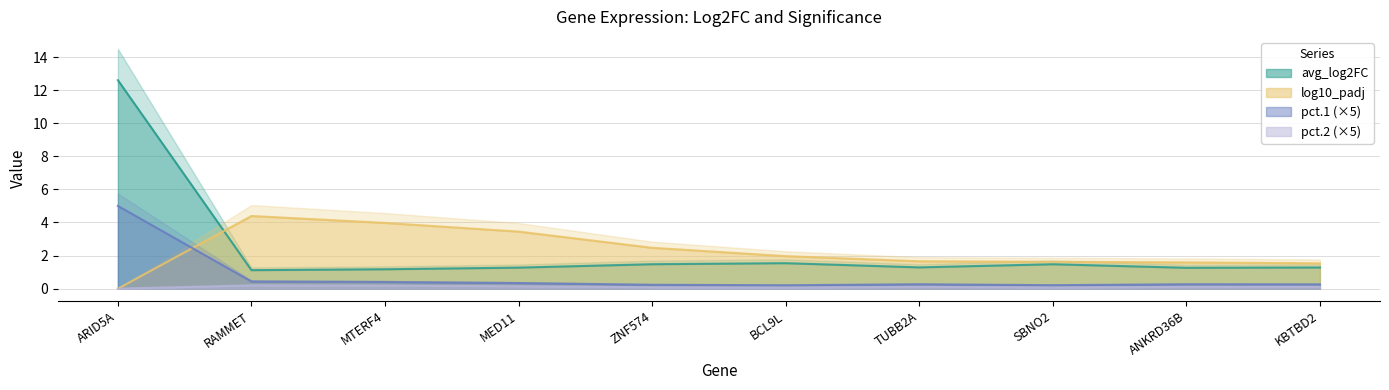

List the labels in order of pct.1 value, smallest first.

BCL9L, SBNO2, ZNF574, KBTBD2, TUBB2A, ANKRD36B, MED11, MTERF4, RAMMET, ARID5A